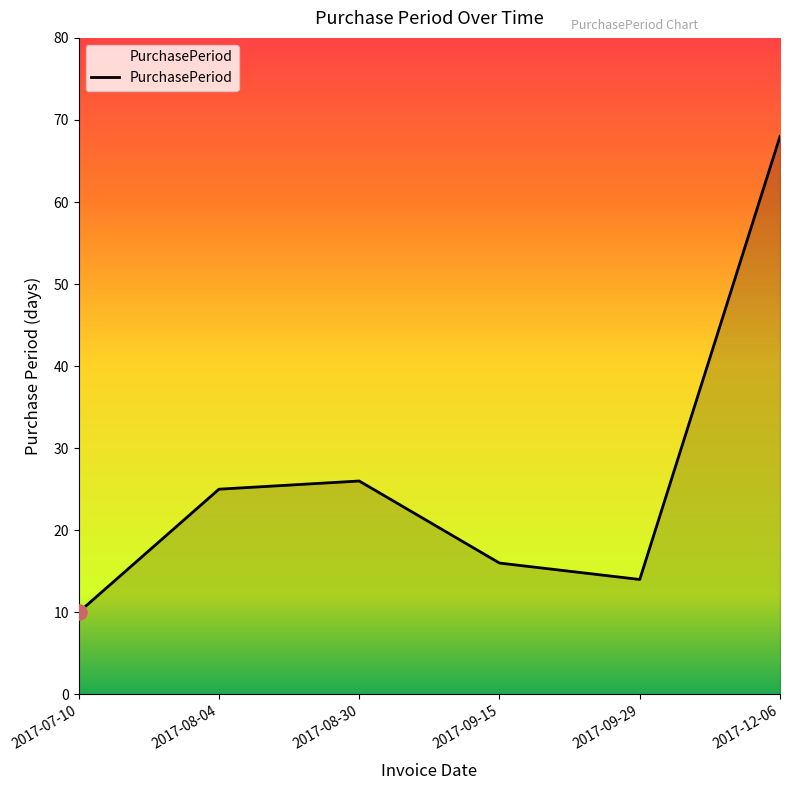

Which has a higher value, 2017-09-29 or 2017-12-06?

2017-12-06